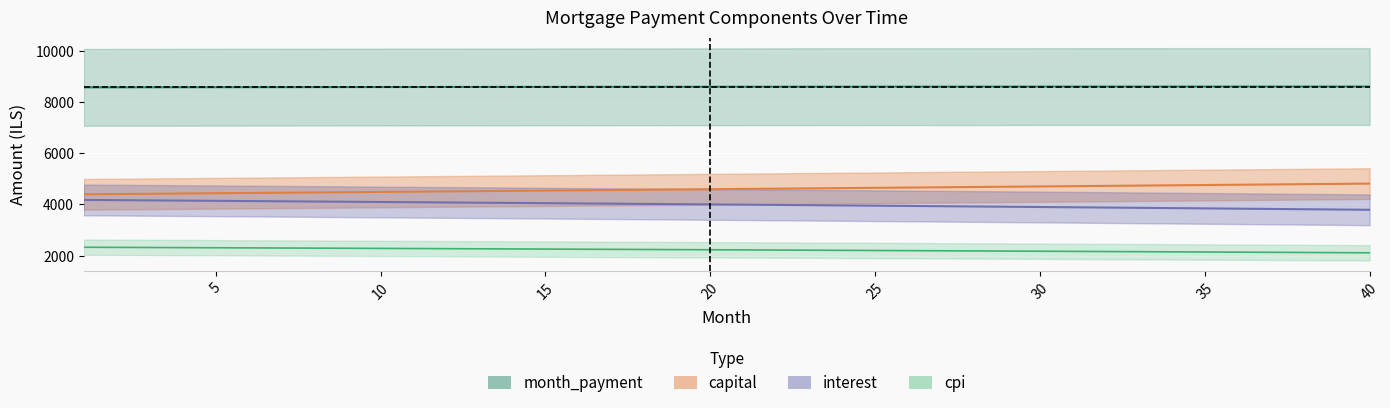

How many data points in capital are above 4605?

20